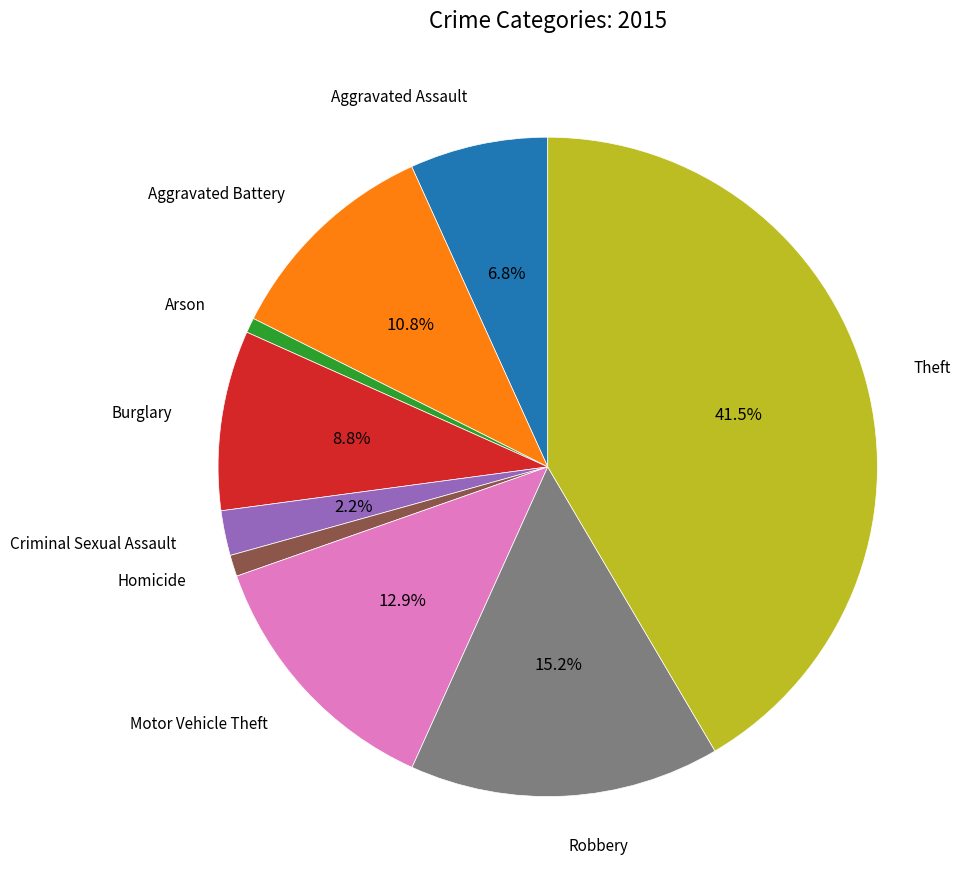

Does any single category account for the majority?

No